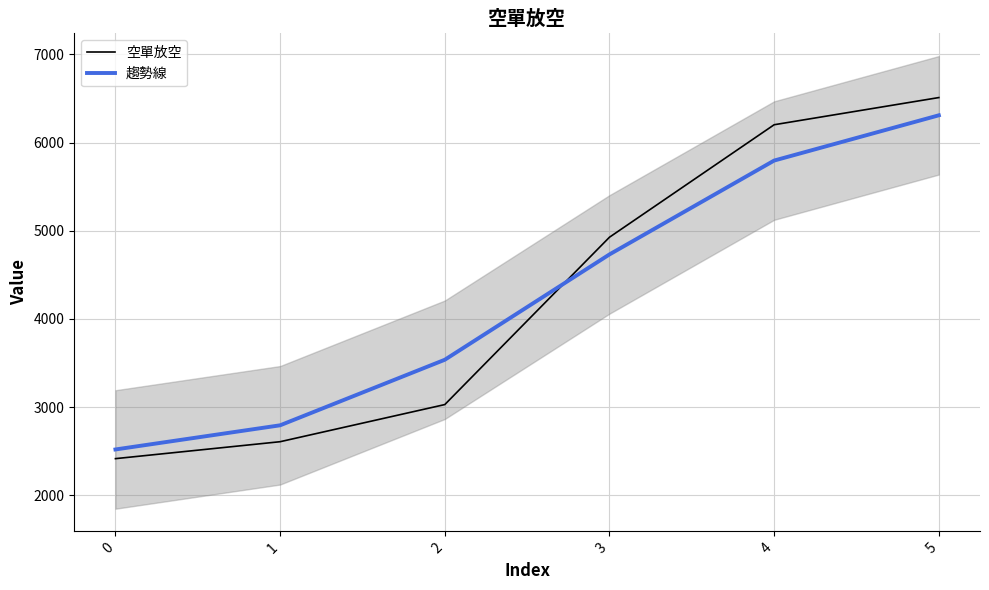

Where is 空單放空 nearest to the value 4463?

3